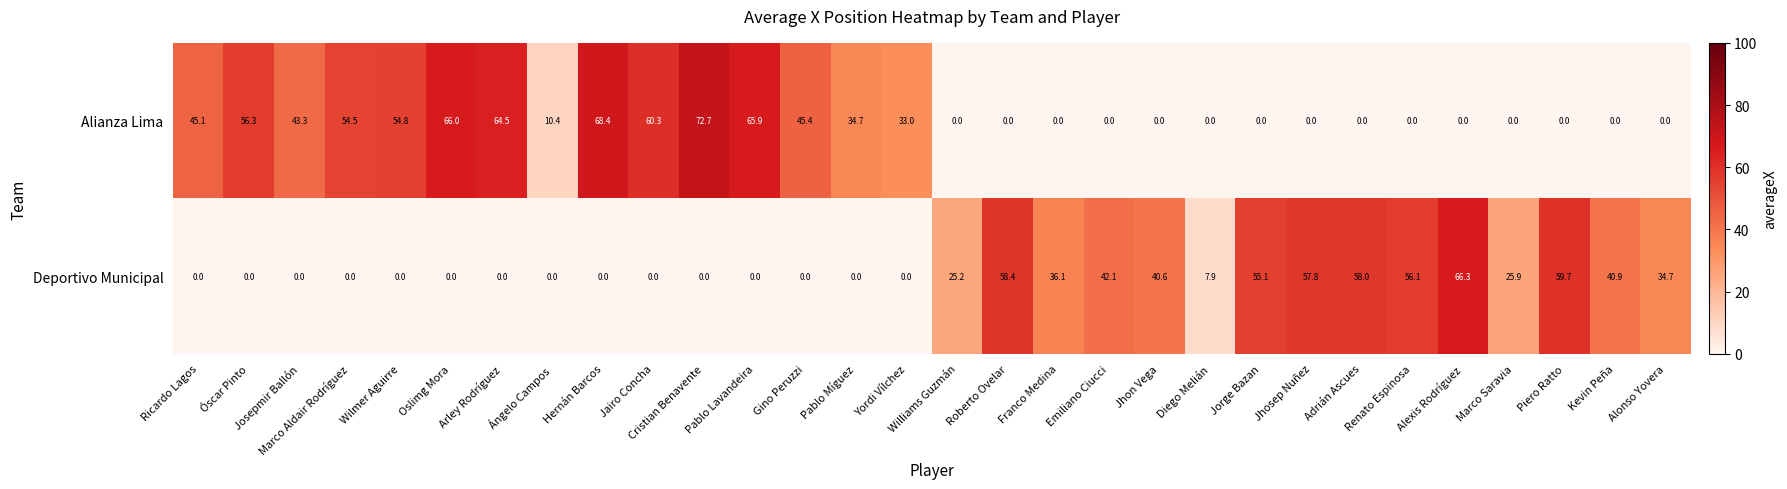

At how many categories does at least one series exceed 51?

16